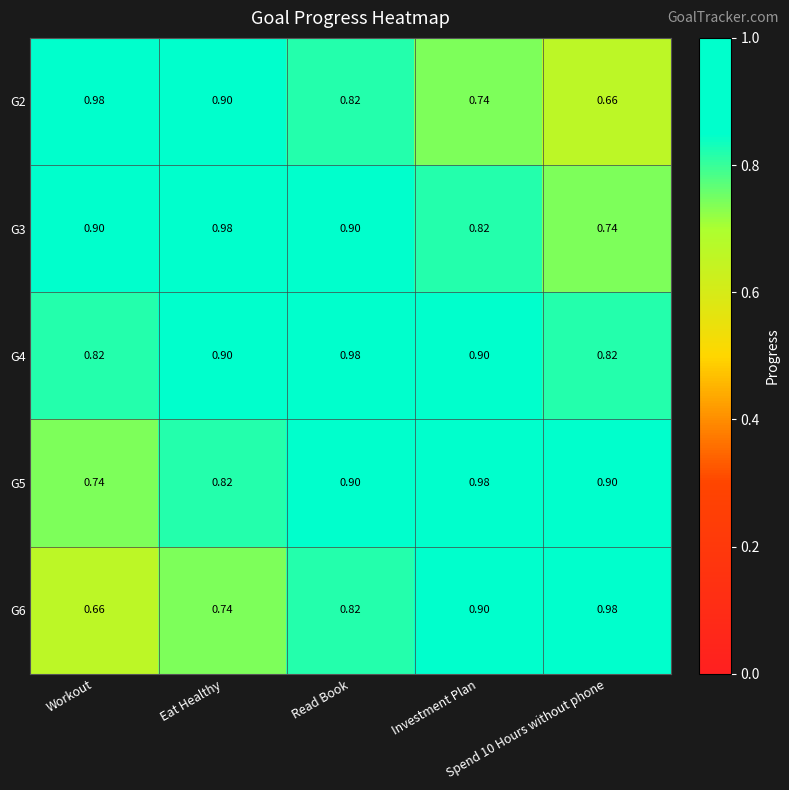

How many data points does each series have?

5